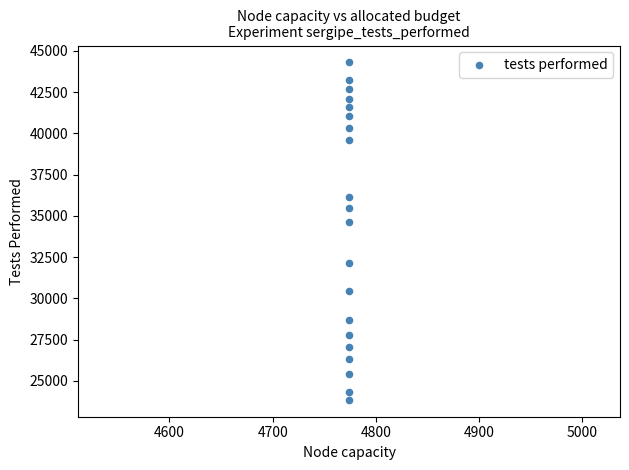

What is the range of Y values (max minus min)?

20444